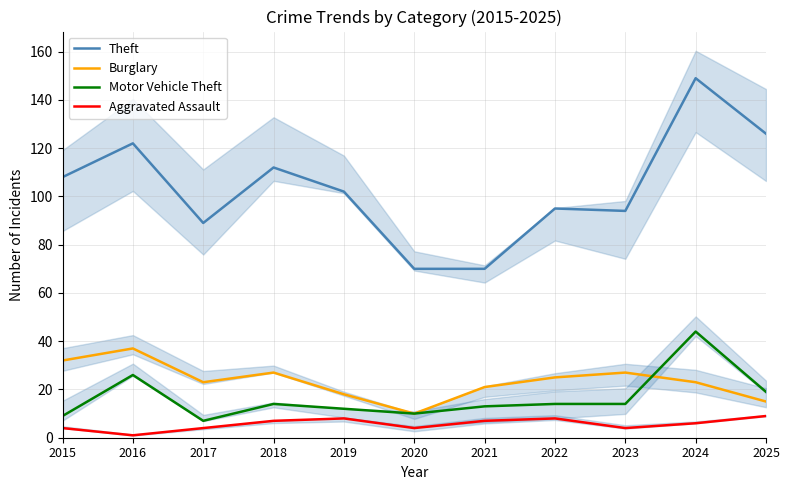

Where is the first local minimum for Motor Vehicle Theft?

2017